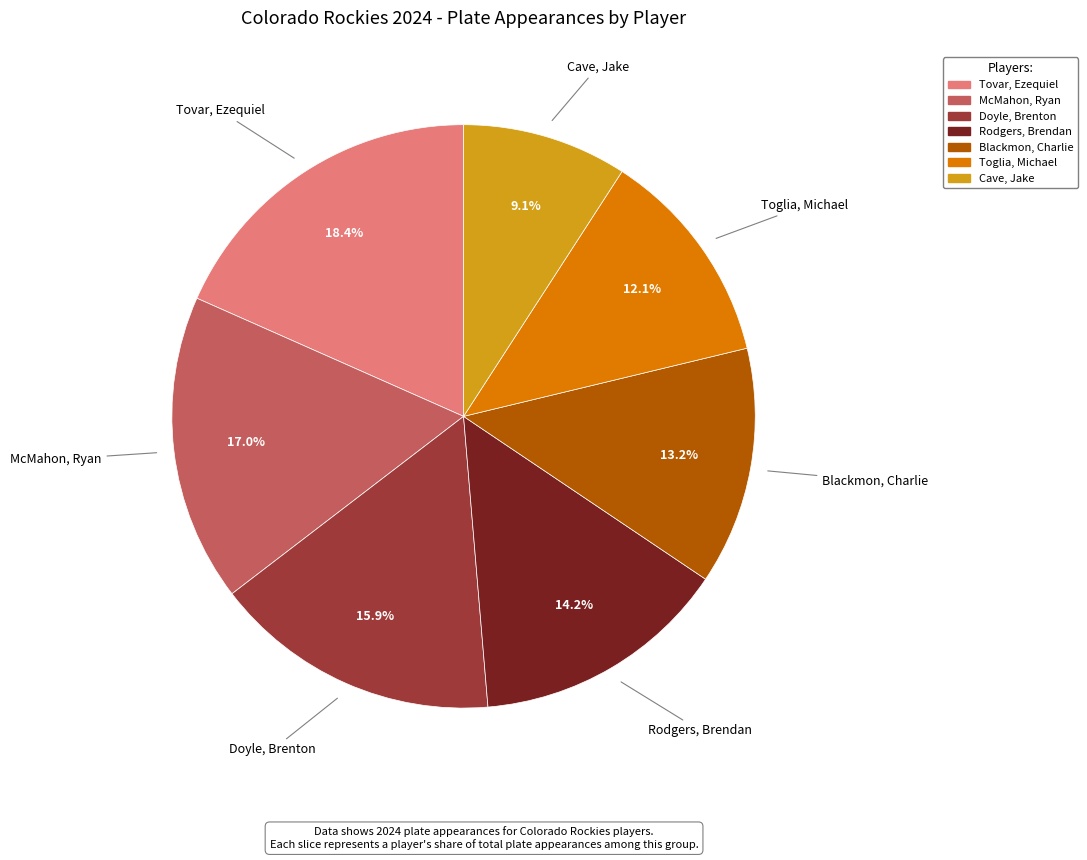

To the nearest percent, what is the combined percentage of McMahon, Ryan and Tovar, Ezequiel?

35%